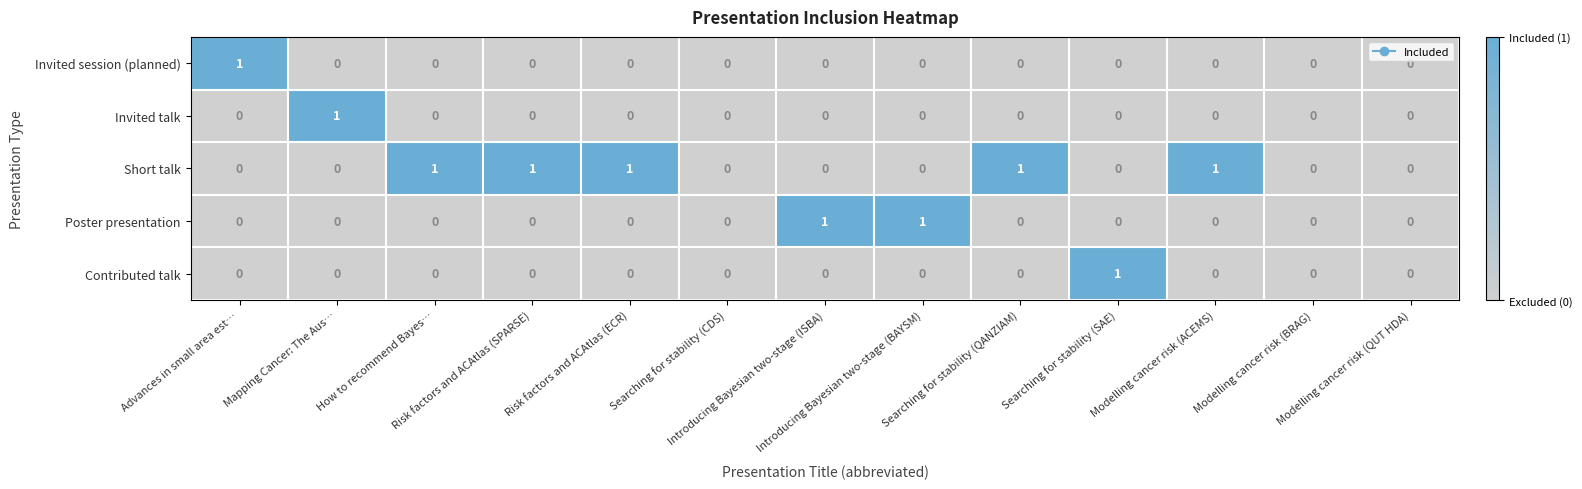

Which series has the largest total across all categories?

Short talk